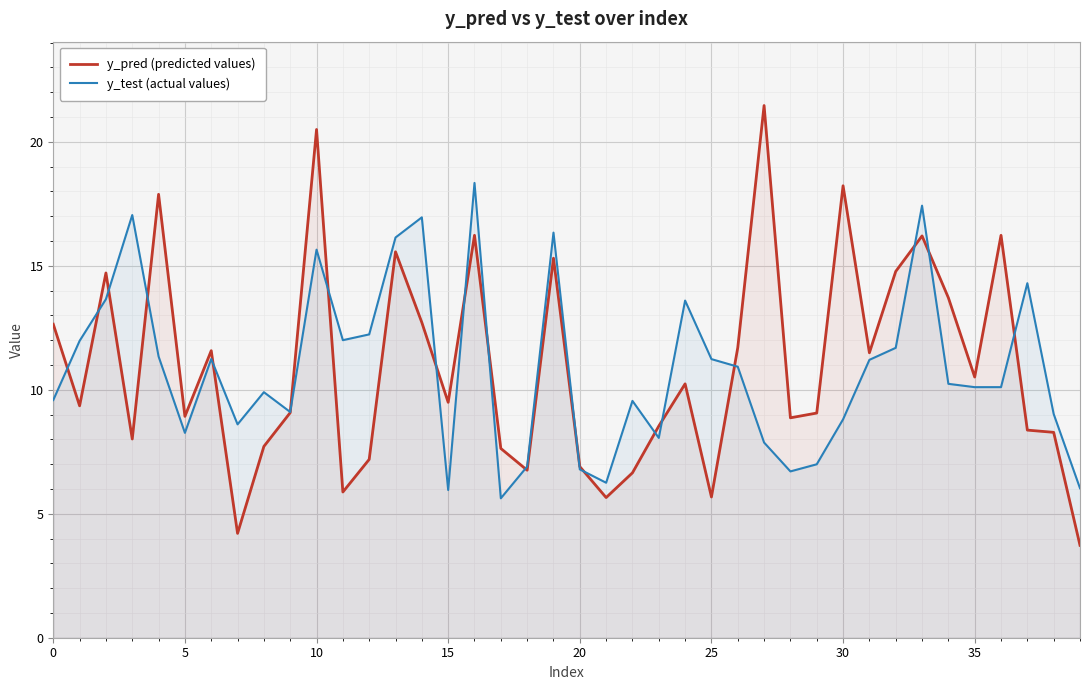

True or false: y_test (actual values) has more than 0 interior local peaks.

True